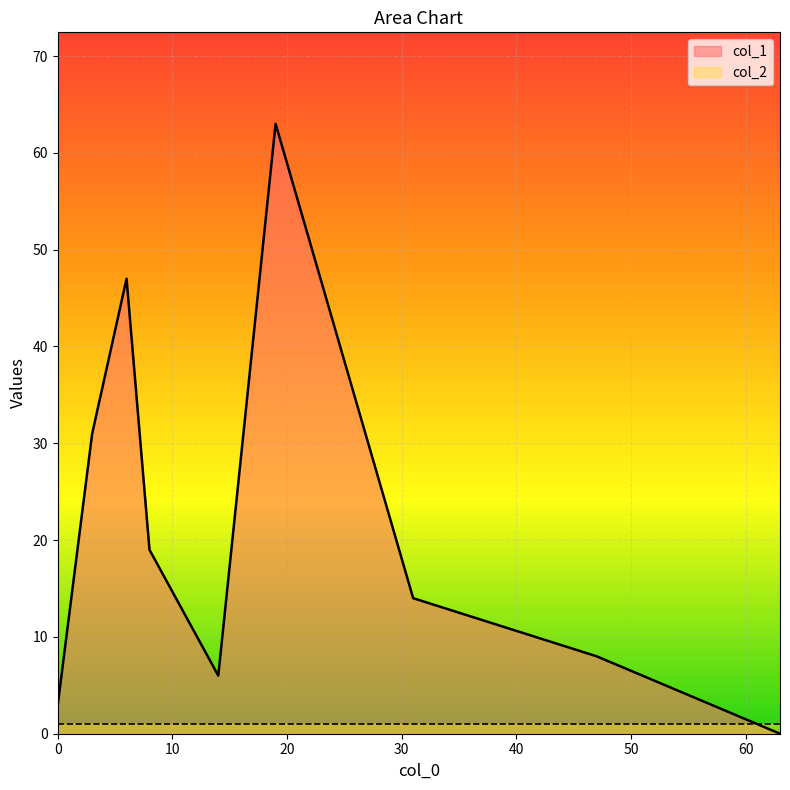

What is the difference between the highest and lowest values at 3?

30